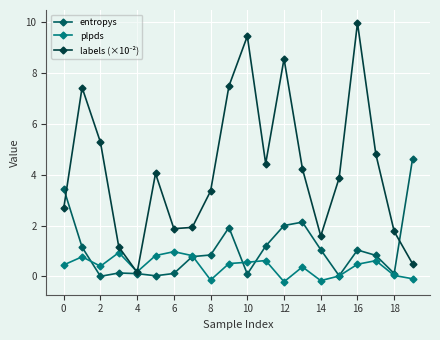

Does the chart display data point markers on the line(s)?

Yes